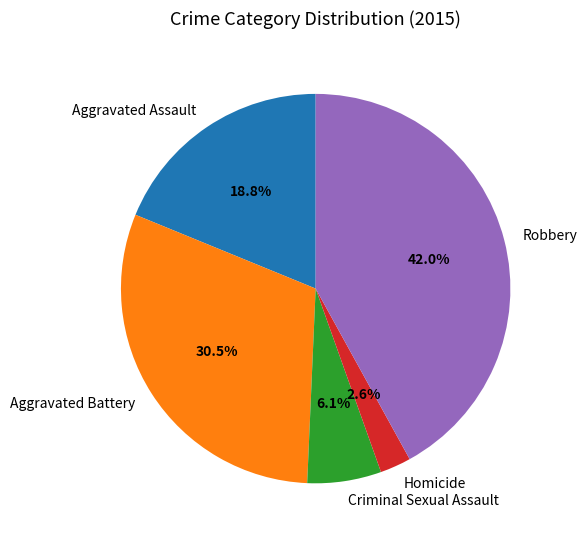

Is Aggravated Assault the majority of the pie?

No